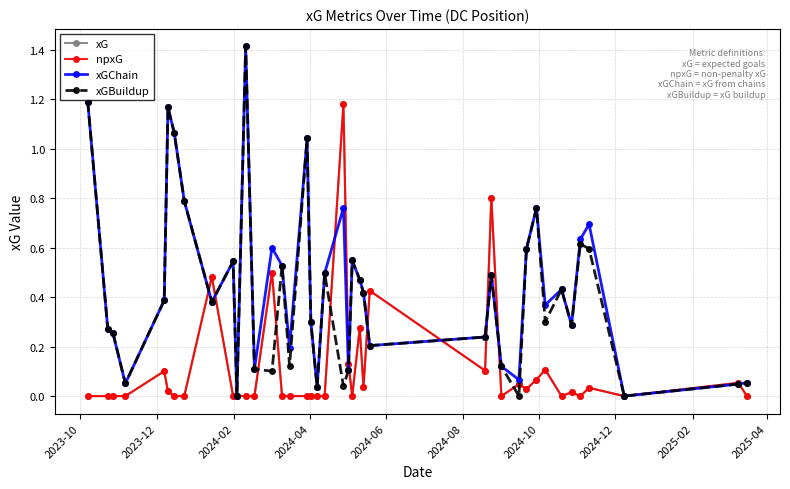

Reading right to left, what are all the values shown in this chart?

xG: 0.0	0.1	0.0	0.0	0.0	0.0	0.0	0.1	0.1	0.0	0.0	0.0	0.8	0.1	0.4	0.0	0.3	0.0	0.1	1.2	0.0	0.0	0.0	0.0	0.0	0.0	0.5	0.0	0.0	0.0	0.0	0.5	0.0	0.0	0.0	0.1	0.0	0.0	0.0	0.0
npxG: 0.0	0.1	0.0	0.0	0.0	0.0	0.0	0.1	0.1	0.0	0.0	0.0	0.8	0.1	0.4	0.0	0.3	0.0	0.1	1.2	0.0	0.0	0.0	0.0	0.0	0.0	0.5	0.0	0.0	0.0	0.0	0.5	0.0	0.0	0.0	0.1	0.0	0.0	0.0	0.0
xGChain: 0.1	0.0	0.0	0.7	0.6	0.3	0.4	0.4	0.8	0.6	0.1	0.1	0.5	0.2	0.2	0.4	0.5	0.5	0.1	0.8	0.5	0.0	0.3	1.0	0.2	0.5	0.6	0.1	1.4	0.0	0.5	0.4	0.8	1.1	1.2	0.4	0.1	0.3	0.3	1.2
xGBuildup: 0.1	0.0	0.0	0.6	0.6	0.3	0.4	0.3	0.8	0.6	0.0	0.1	0.5	0.2	0.2	0.4	0.5	0.5	0.1	0.0	0.5	0.0	0.3	1.0	0.1	0.5	0.1	0.1	1.4	0.0	0.5	0.4	0.8	1.1	1.2	0.4	0.1	0.3	0.3	1.2